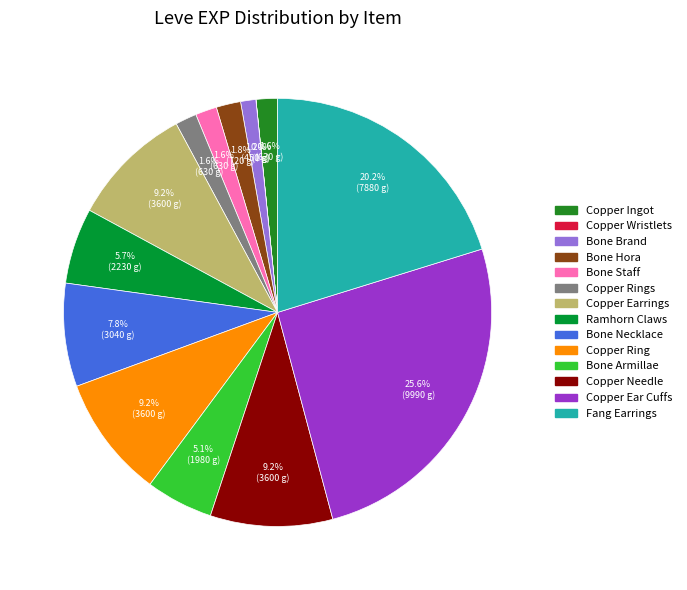

Is it true that Fang Earrings is 7% of the pie?

False